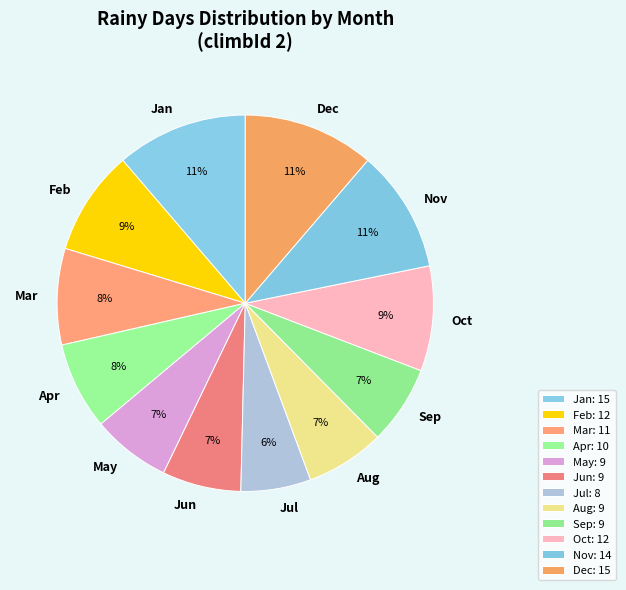

Is the sum of Jul and Sep greater than half?

No